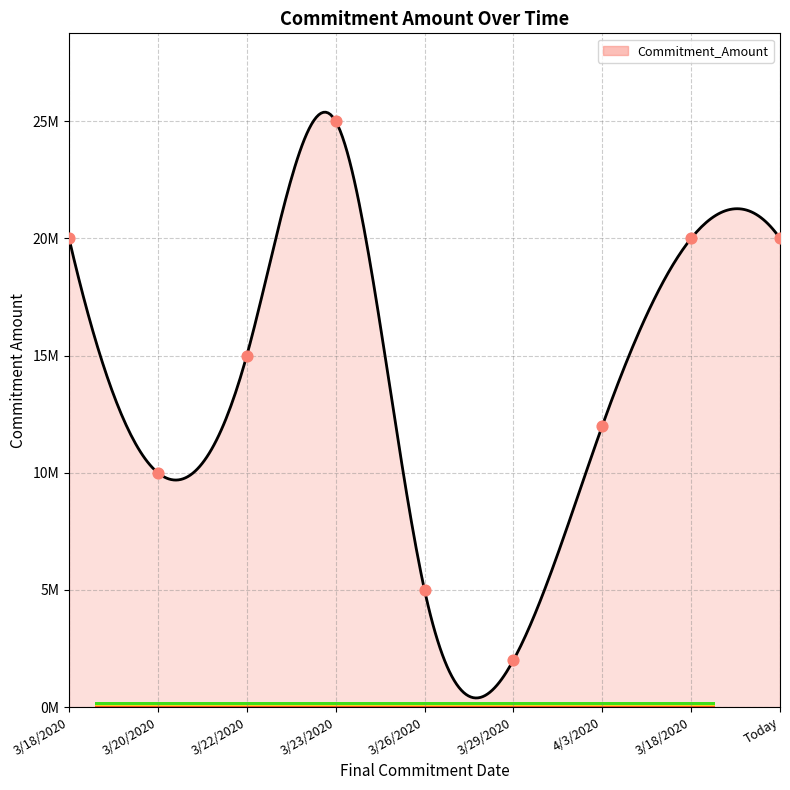

What is the change in value from 3/23/2020 to Today?

-5000000